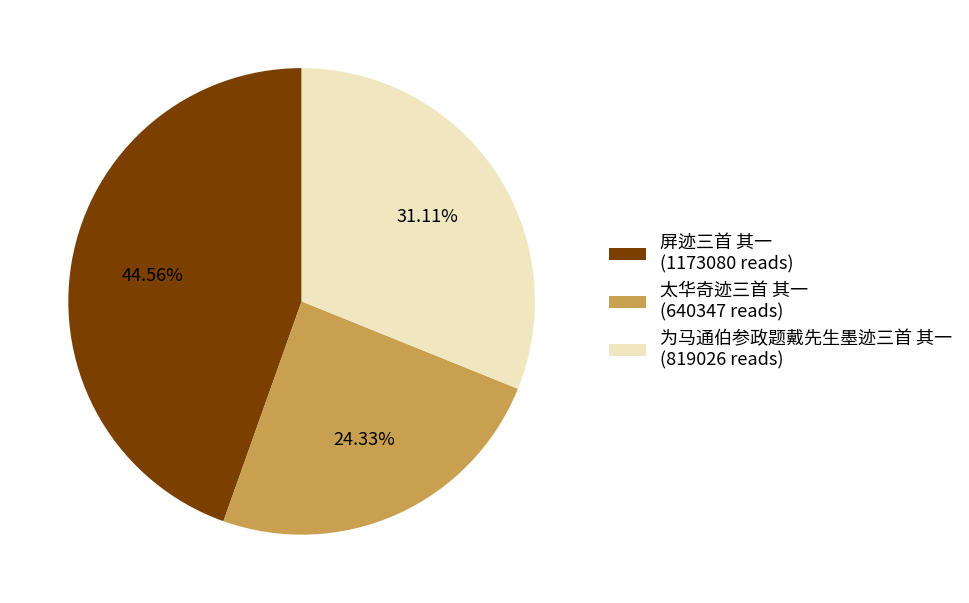

To the nearest percent, what percentage of the pie is 屏迹三首 其一?

45%